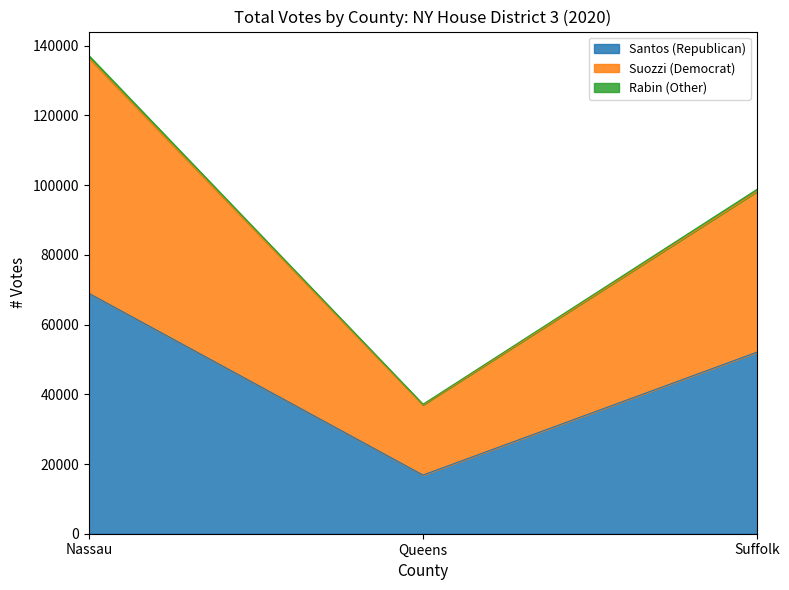

At which label does Santos (Republican) reach its minimum?

Queens